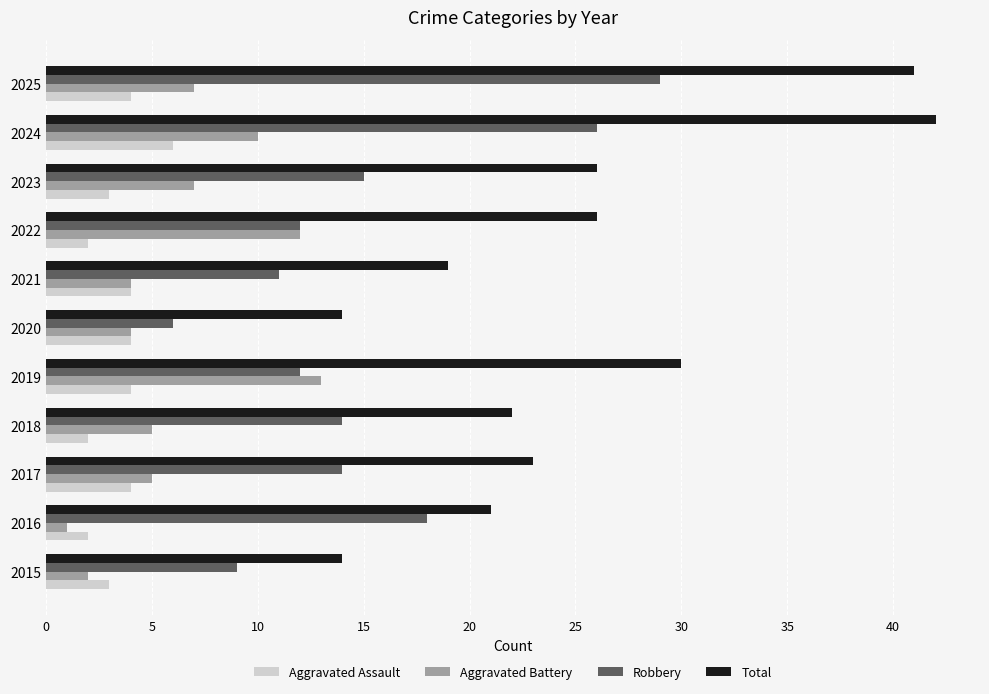

True or false: Robbery has a value of 7 at 2022.

False